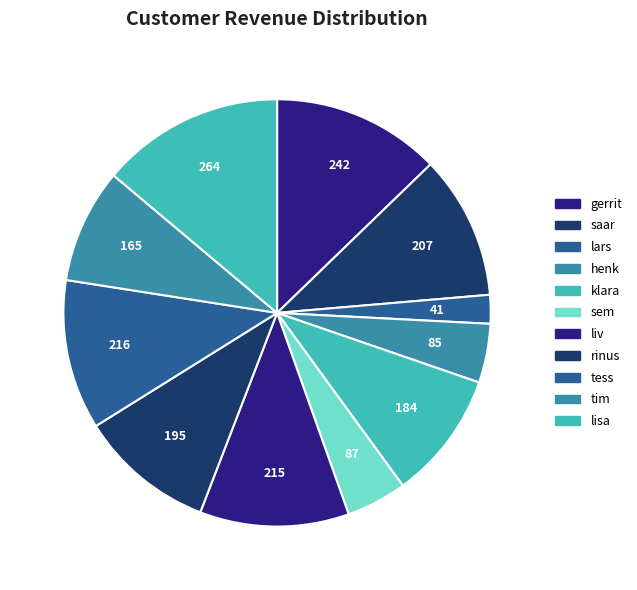

Between lars and gerrit, which is larger?

gerrit